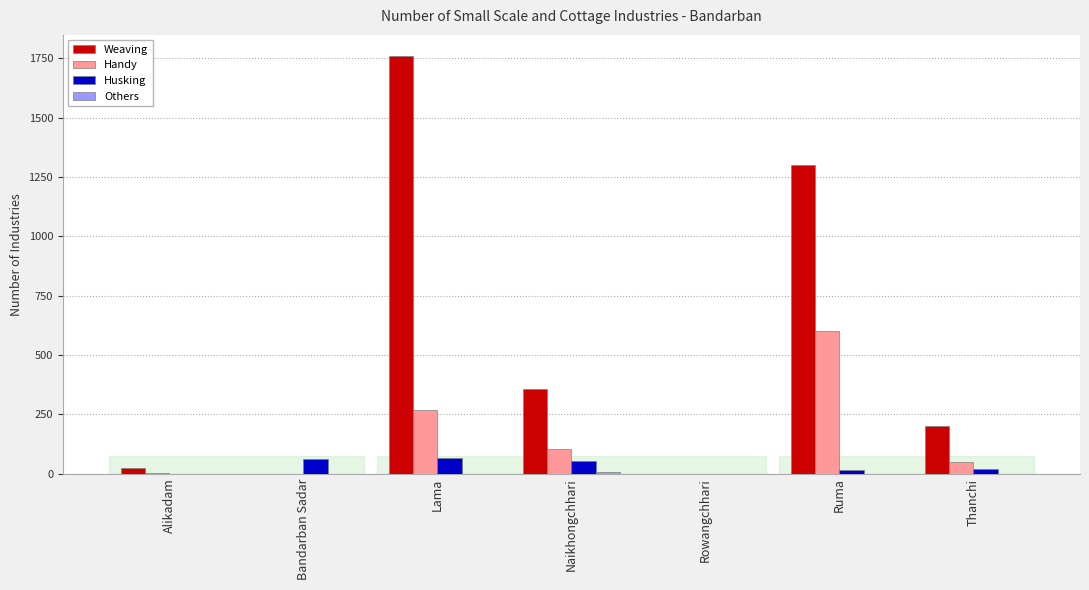

At which label is Weaving closest to 880?

Ruma